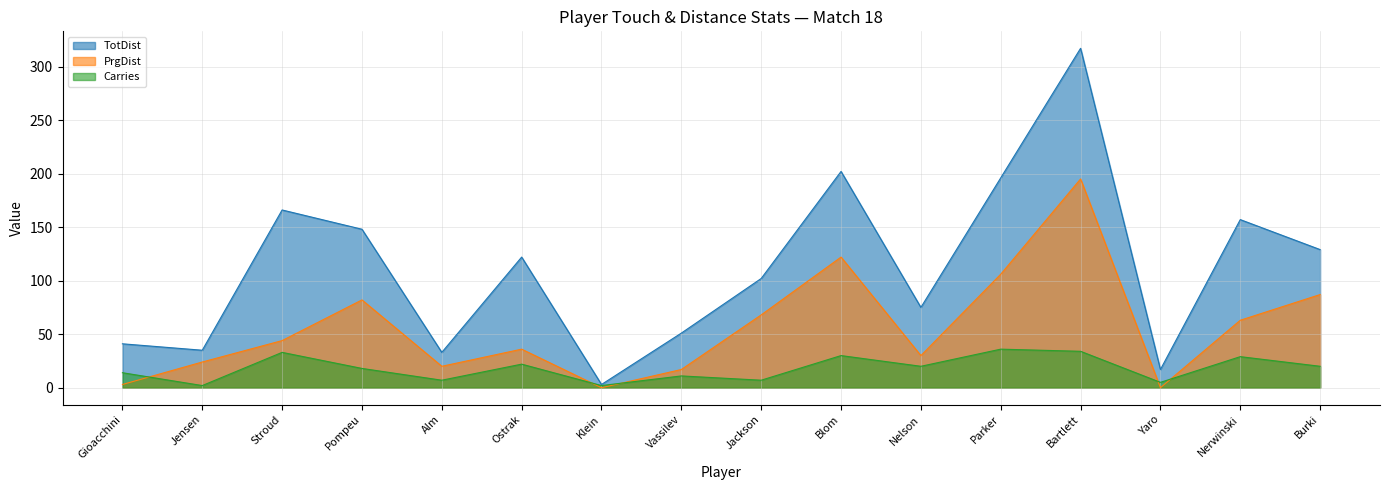

Is the value of PrgDist at Pompeu greater than the value of TotDist at Burki?

No